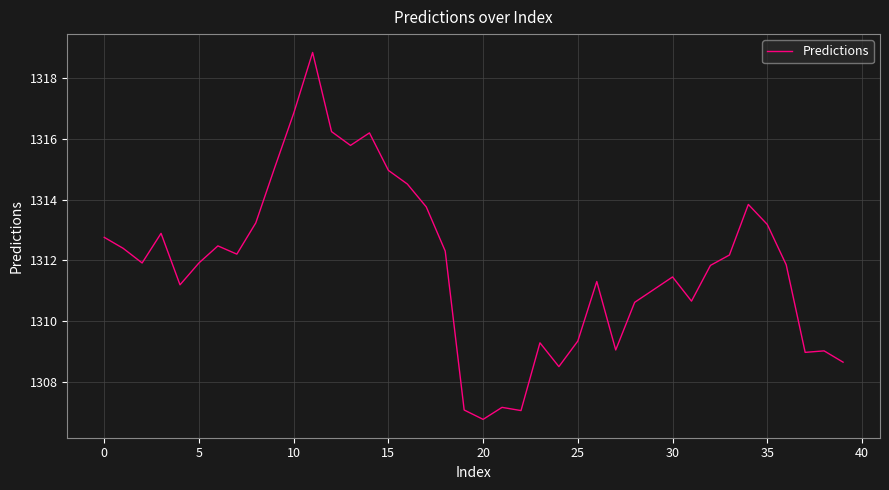

What is the smallest value displayed?

1306.8